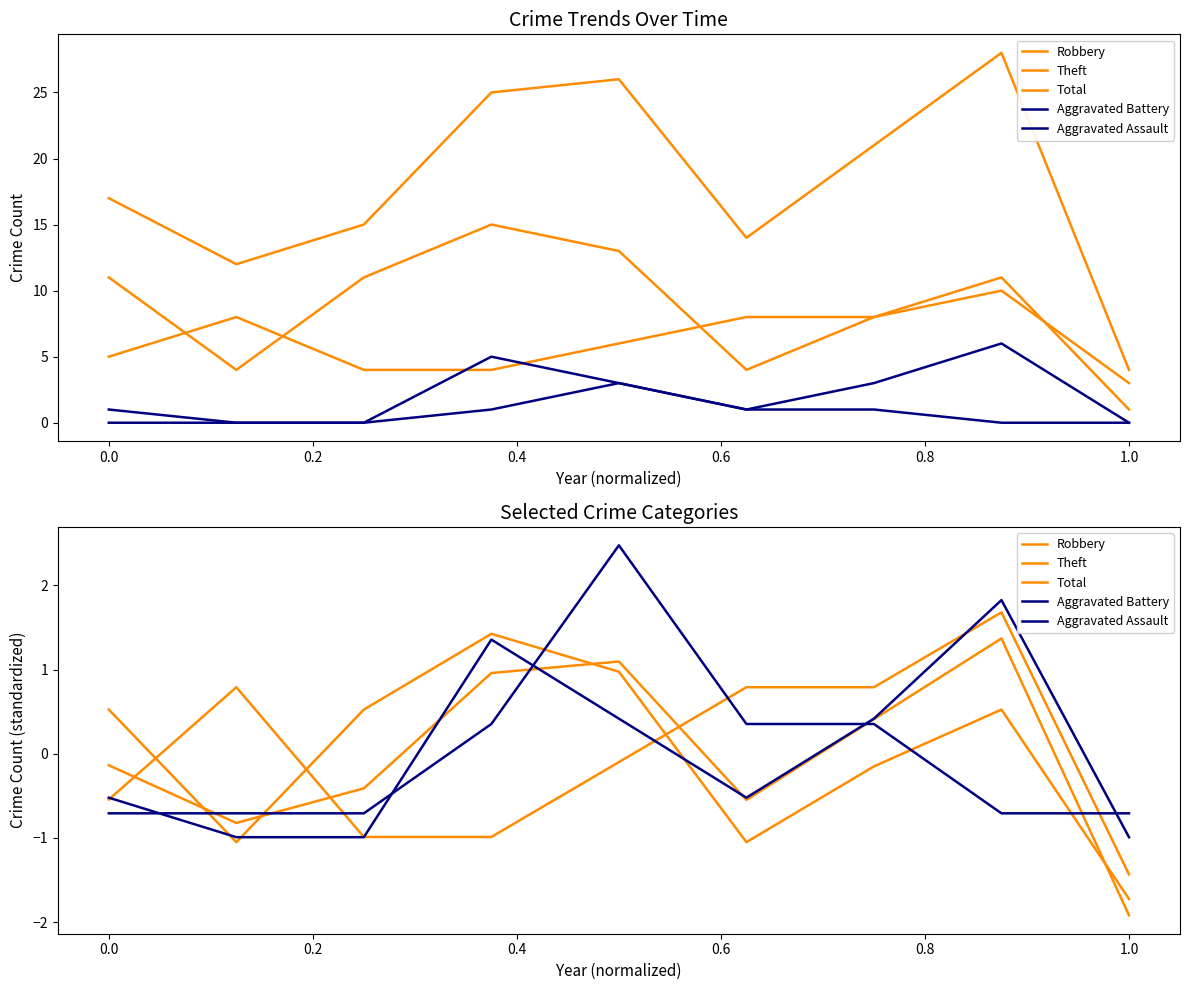

At how many categories does at least one series exceed 2?

1